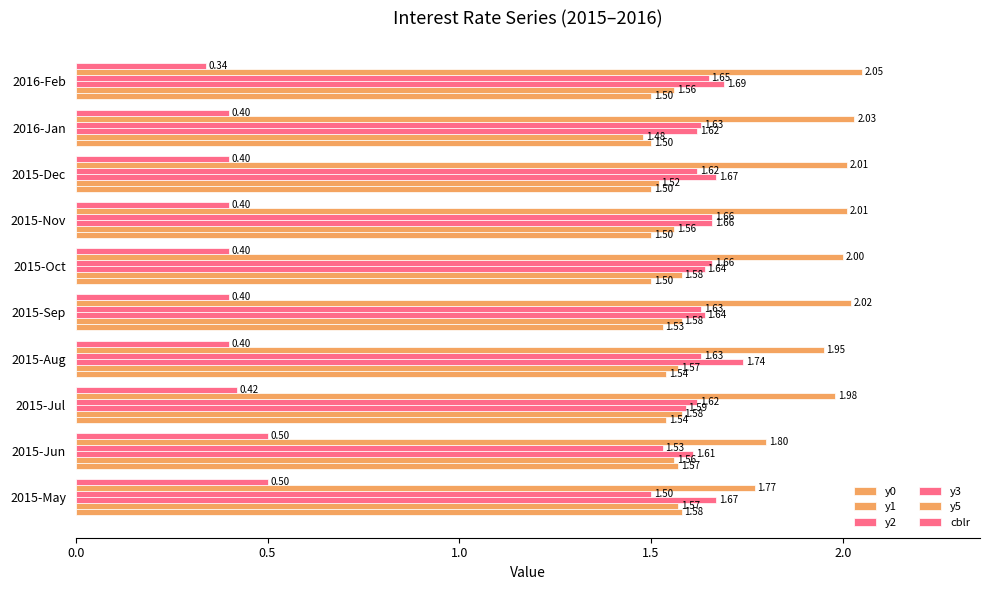

At how many categories does at least one series exceed 0?

10